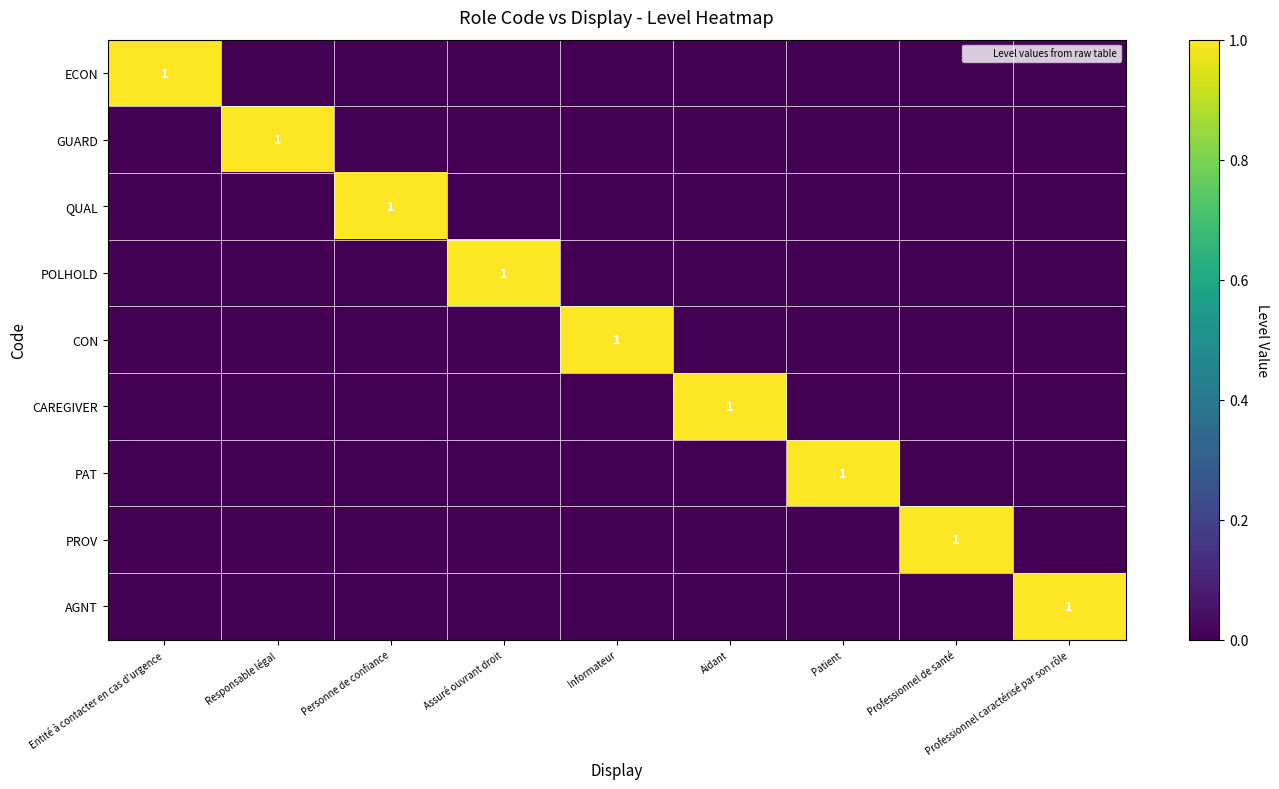

At which category is the sum across all series the highest?

Entité à contacter en cas d'urgence